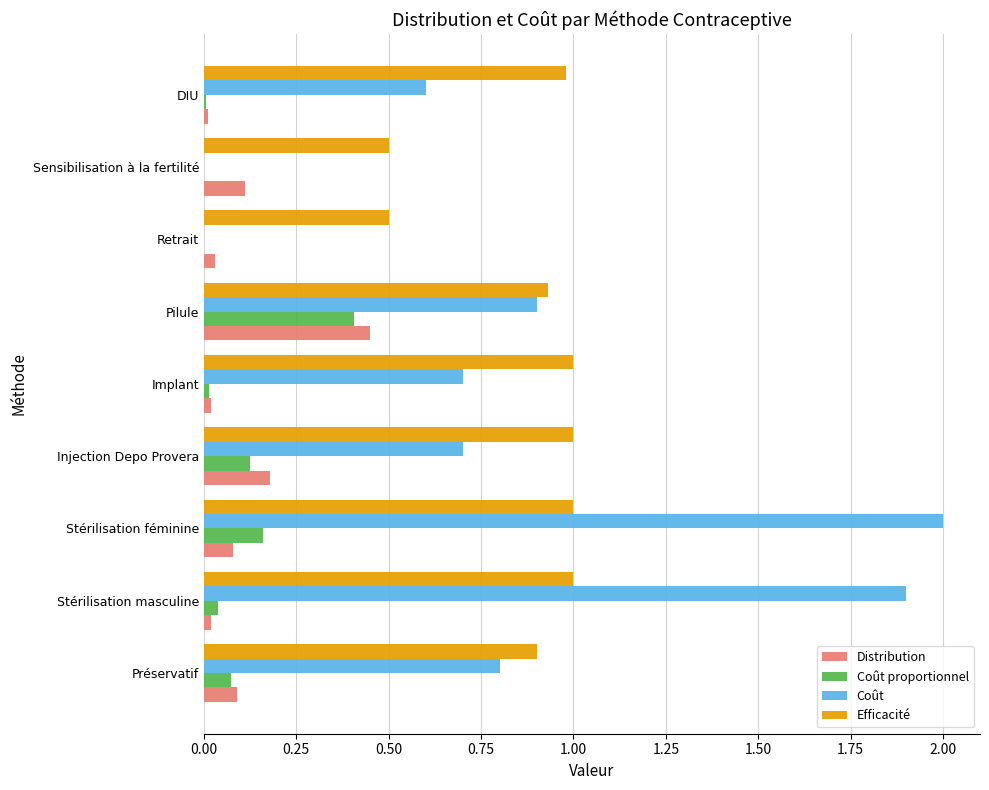

What is the sum of all Efficacité values?

7.8